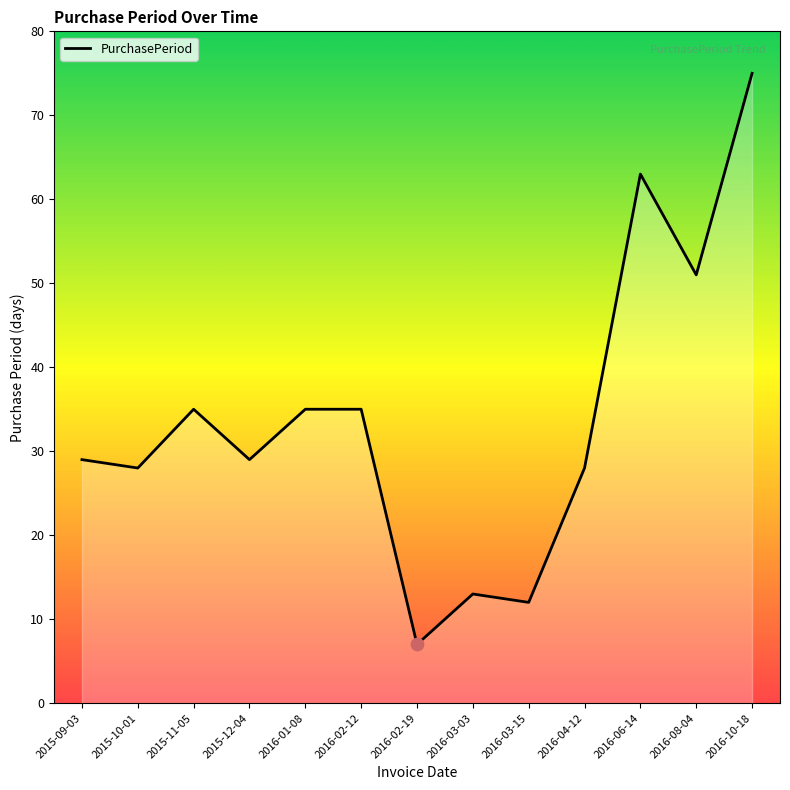

What is the ratio of the value at 2016-02-12 to the value at 2015-11-05?

1.0